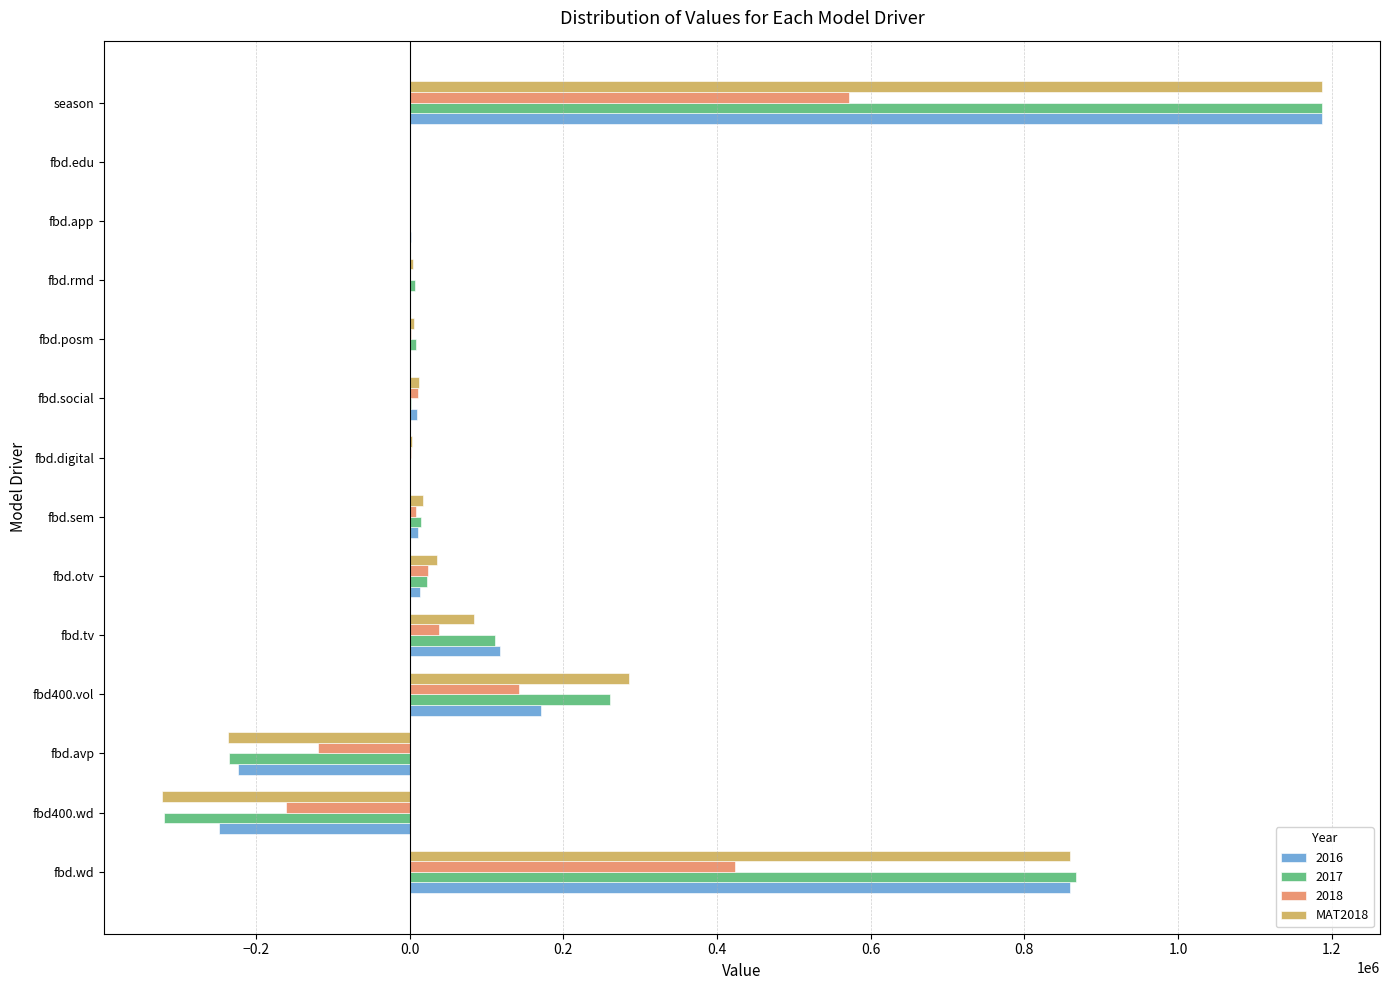

What is the total value across all series at fbd.wd?

3010636.8